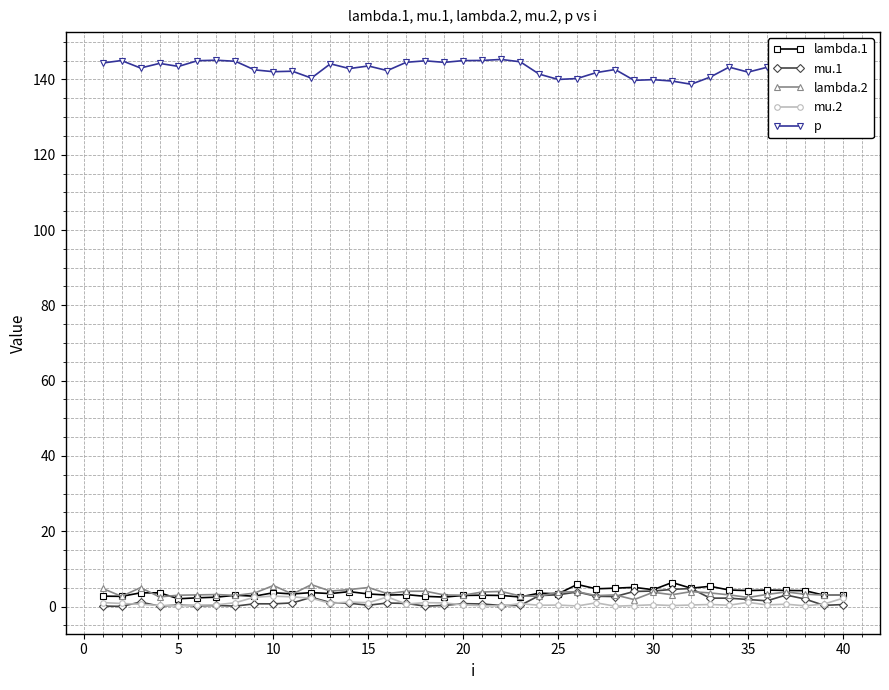

Which series has the largest total across all categories?

p